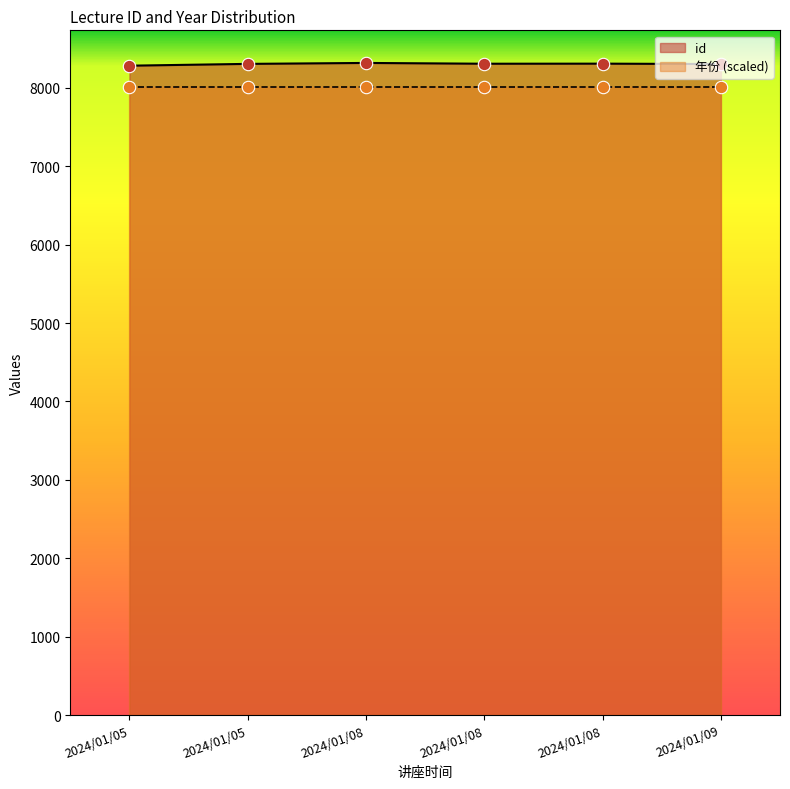

Which has a higher value, 2024/01/08 or 2024/01/09?

2024/01/08